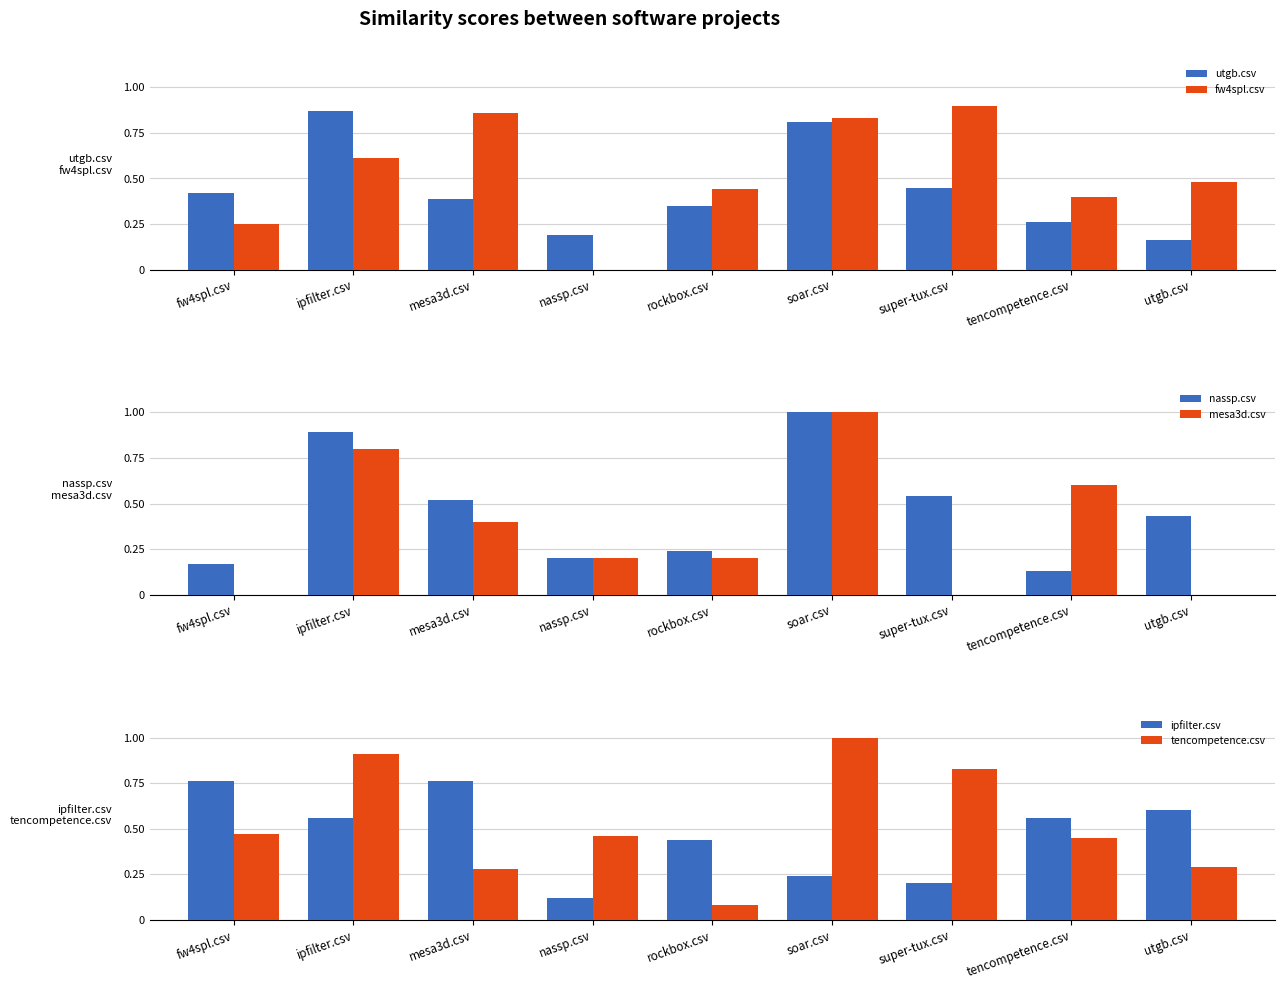

What are all the series names shown in the legend?

utgb.csv, fw4spl.csv, nassp.csv, mesa3d.csv, ipfilter.csv, tencompetence.csv